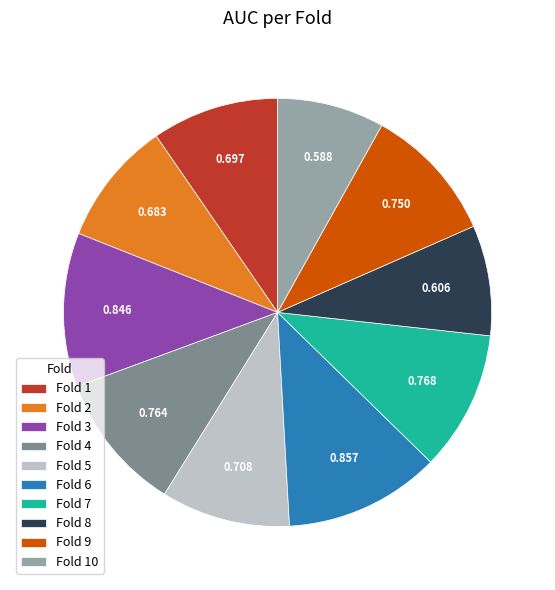

Does any single category account for the majority?

No